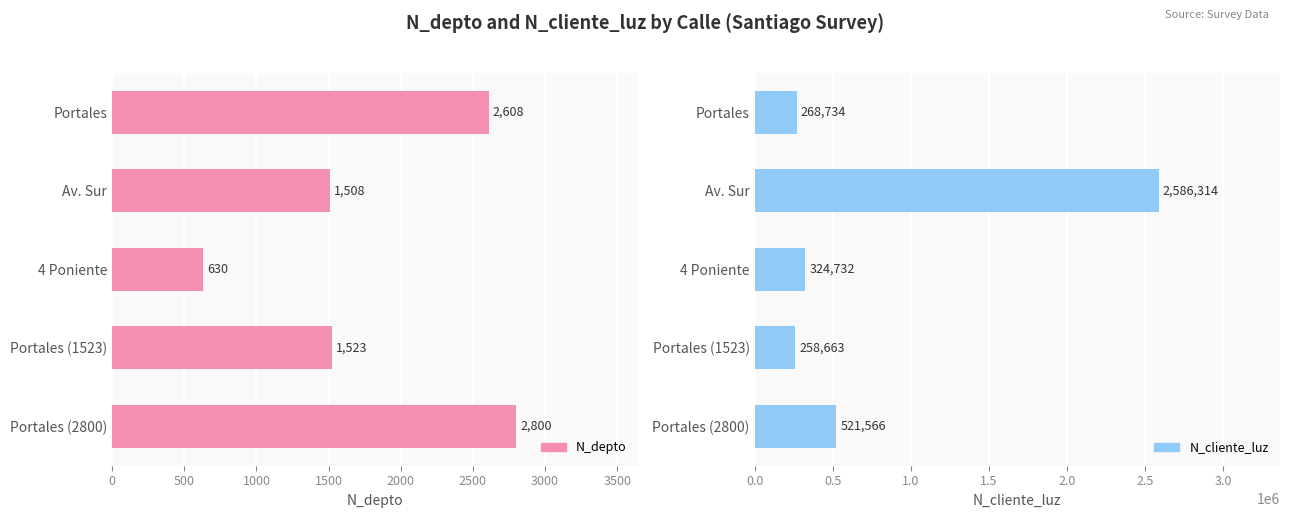

What are all the series names shown in the legend?

N_depto, N_cliente_luz